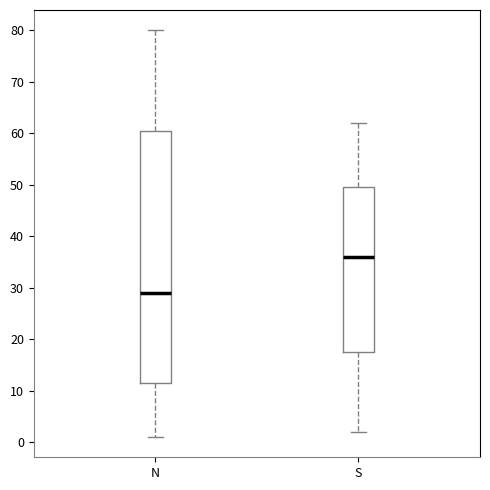

Reading left to right, read every box against the y-axis: the position of its median line, the range the box covers, and the ends of its whiskers. The values are not printed on the chart, so give them approximately, as read against the axis.

N: median 29, box 12 to 61, whiskers 1 to 80
S: median 36, box 18 to 50, whiskers 2 to 62